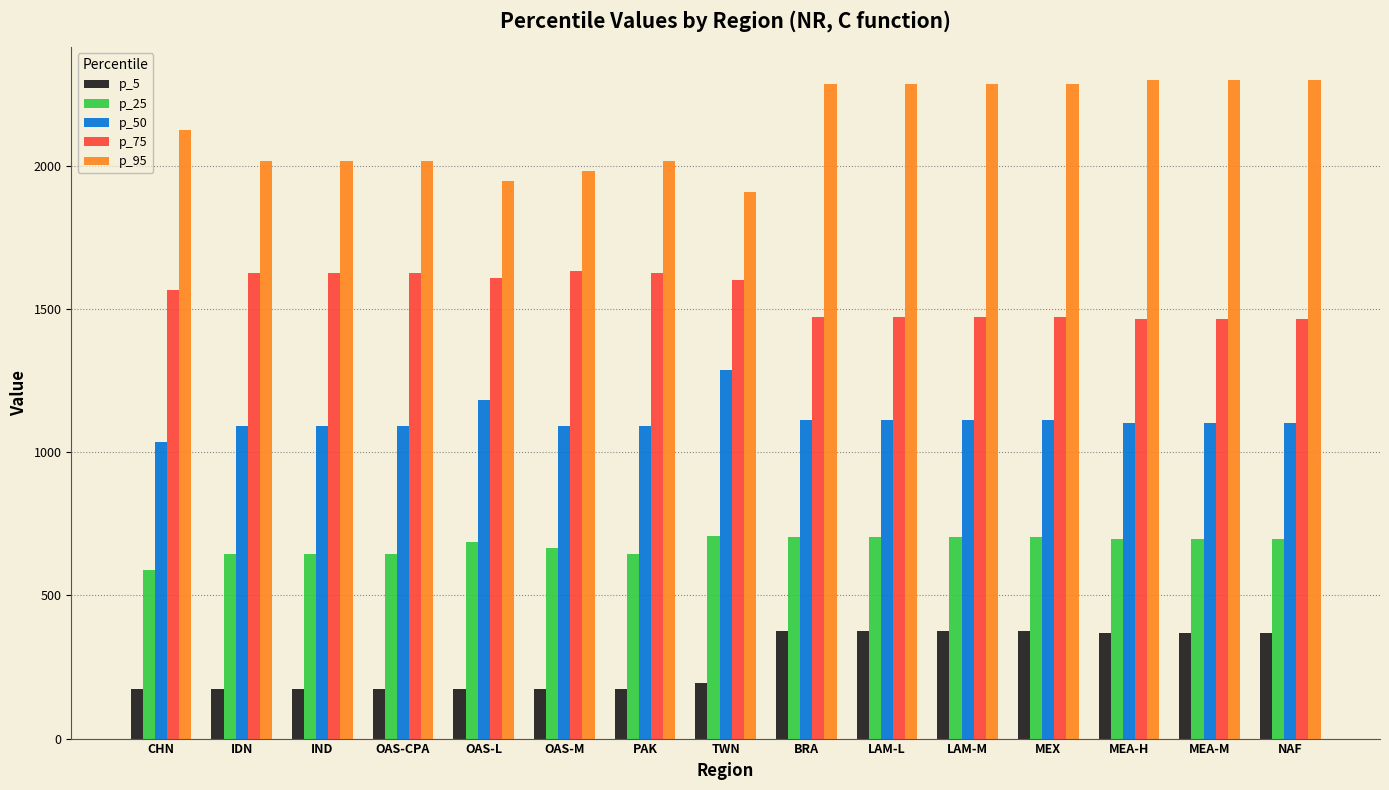

How many data points in p_5 are above 194?

8